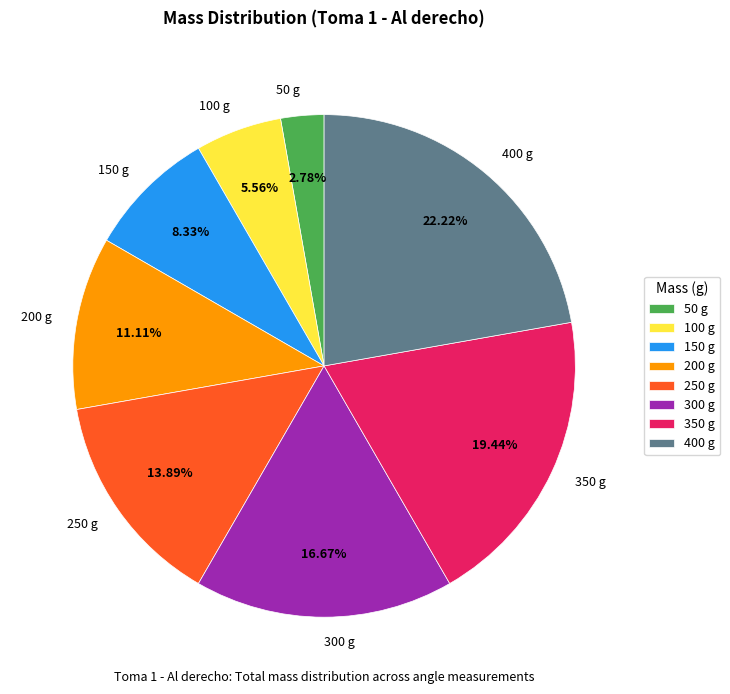

Is it true that 300 g is 17% of the pie?

True